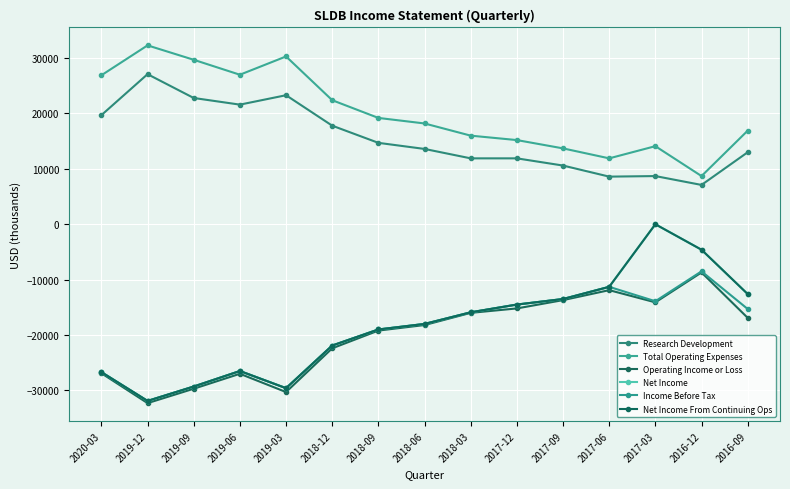

Is this an area chart (filled region under the line)?

No